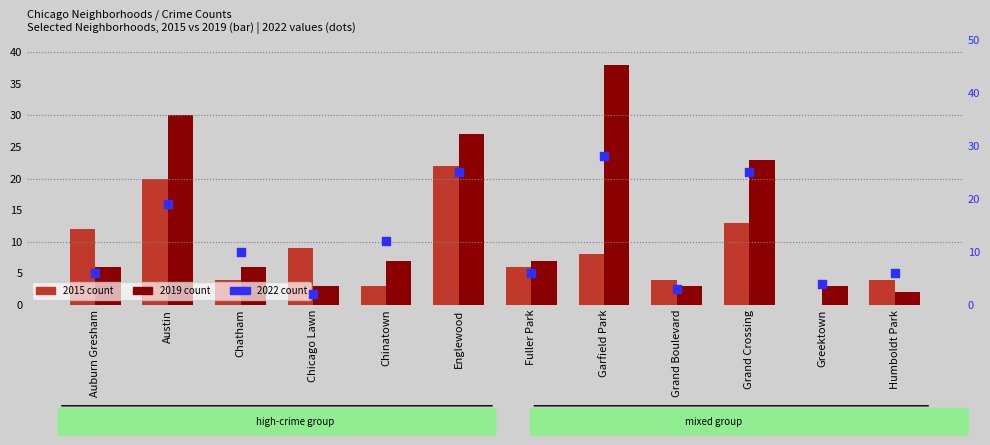

What is the change in value from Chinatown to Greektown?

-8